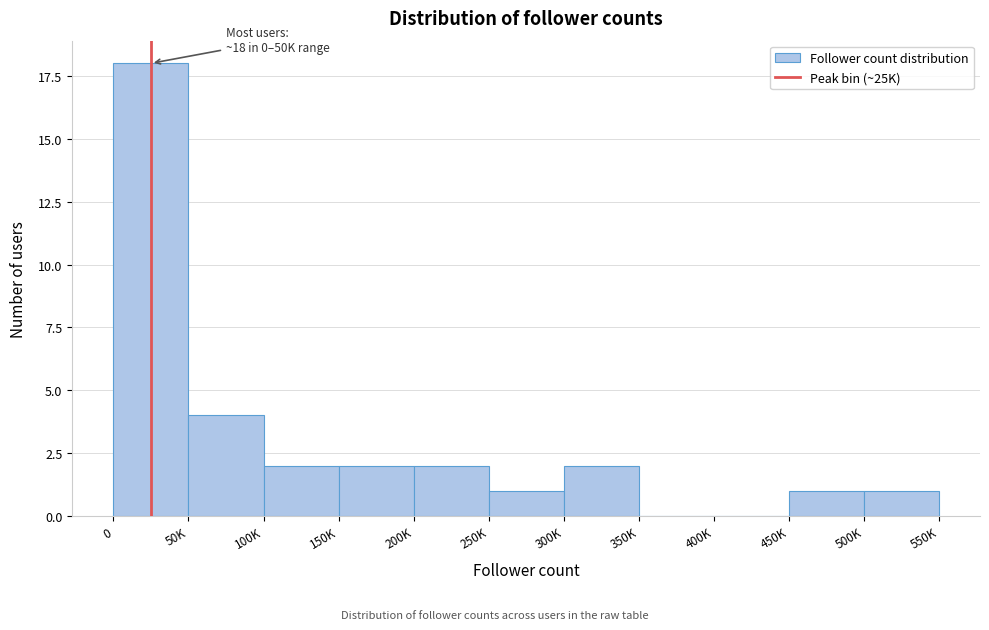

Reading left to right, transcribe all the data shown in this chart.

0=18	50K=4	100K=2	150K=2	200K=2	250K=1	300K=2	350K=0	400K=0	450K=1	500K=1